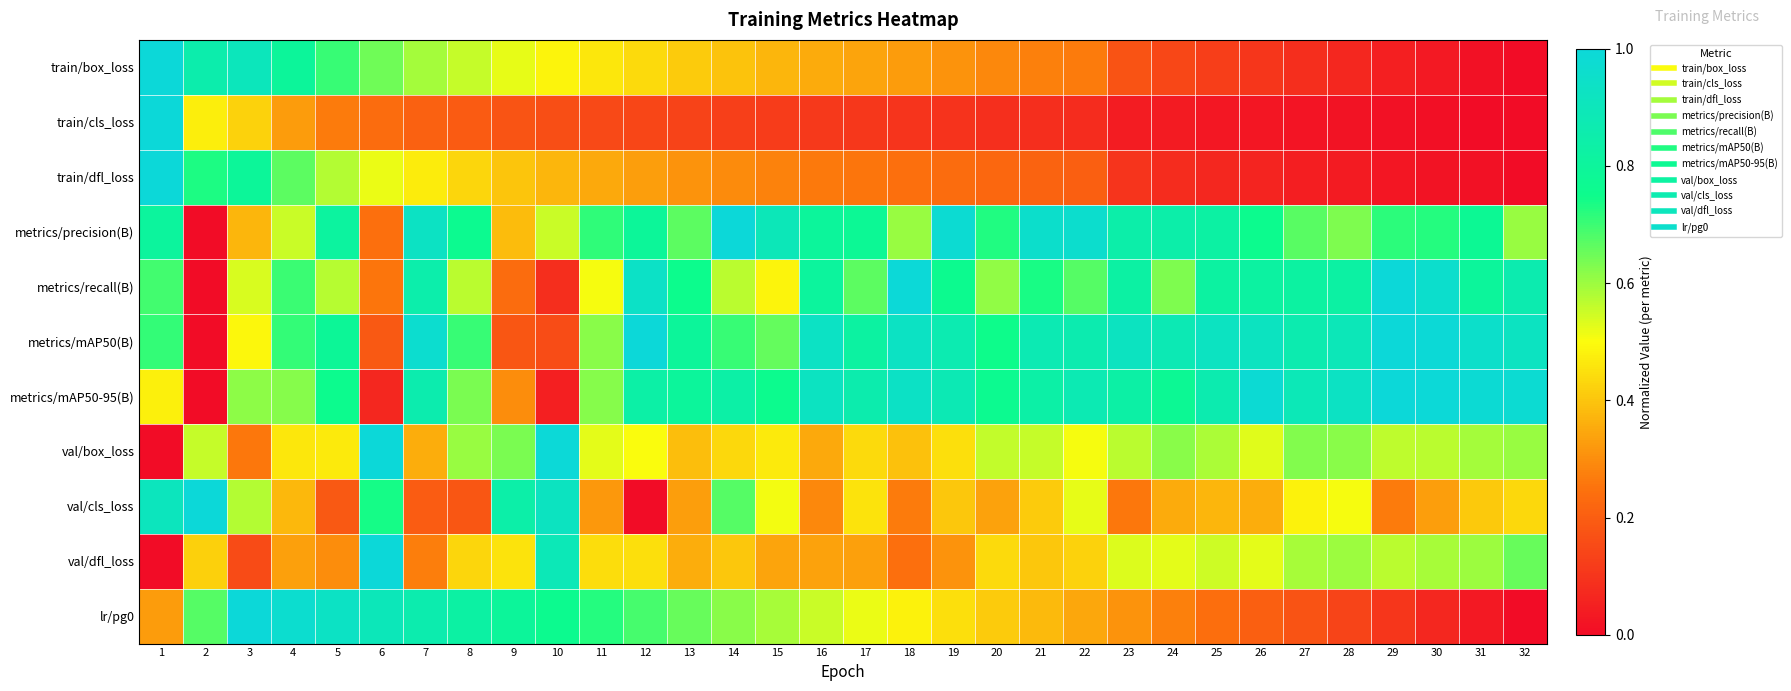

How many series are shown in this chart?

11